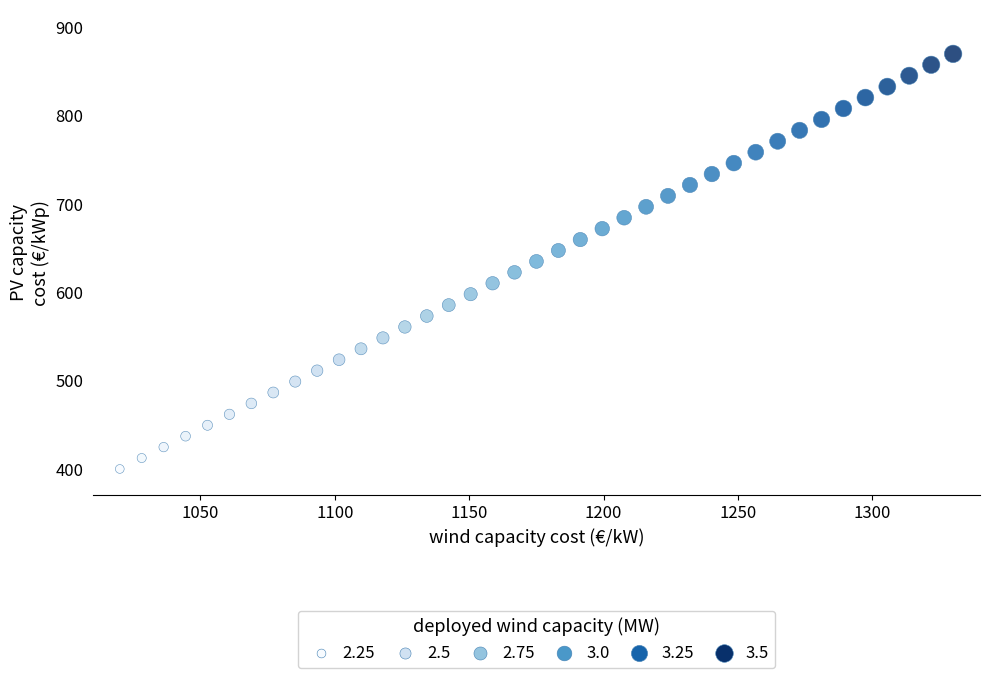

What is the range of X values (max minus min)?

310.0